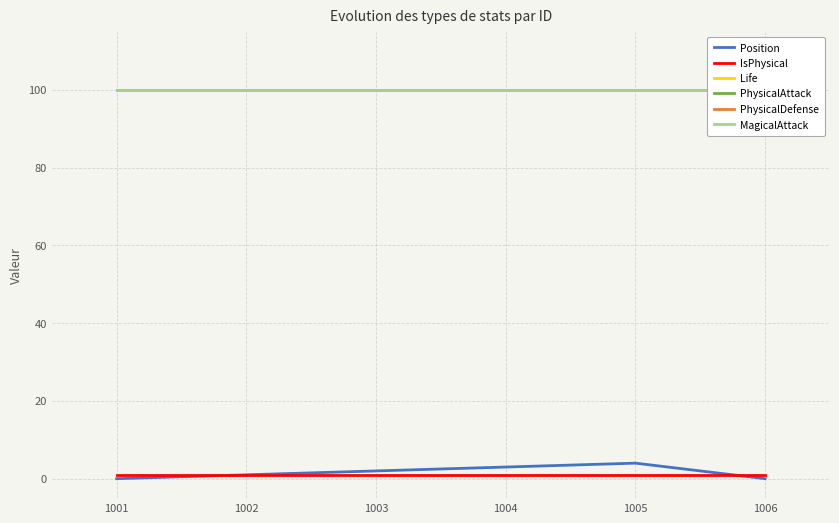

True or false: PhysicalDefense and Position intersect in this chart.

False